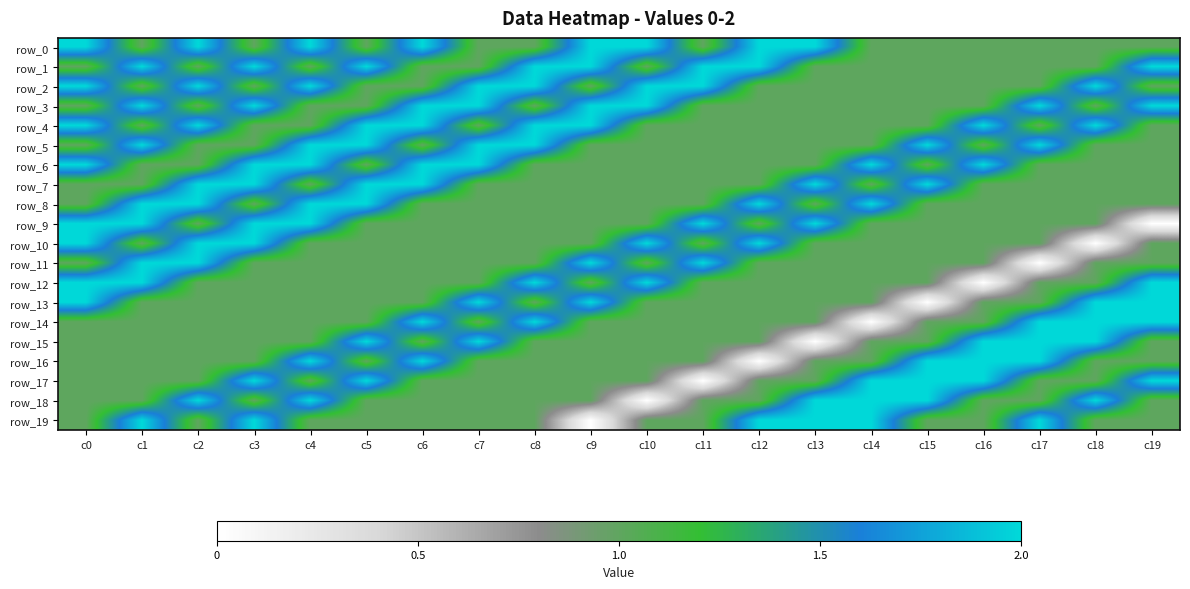

What is the difference between the maximum and minimum values in the row_13 series?

2